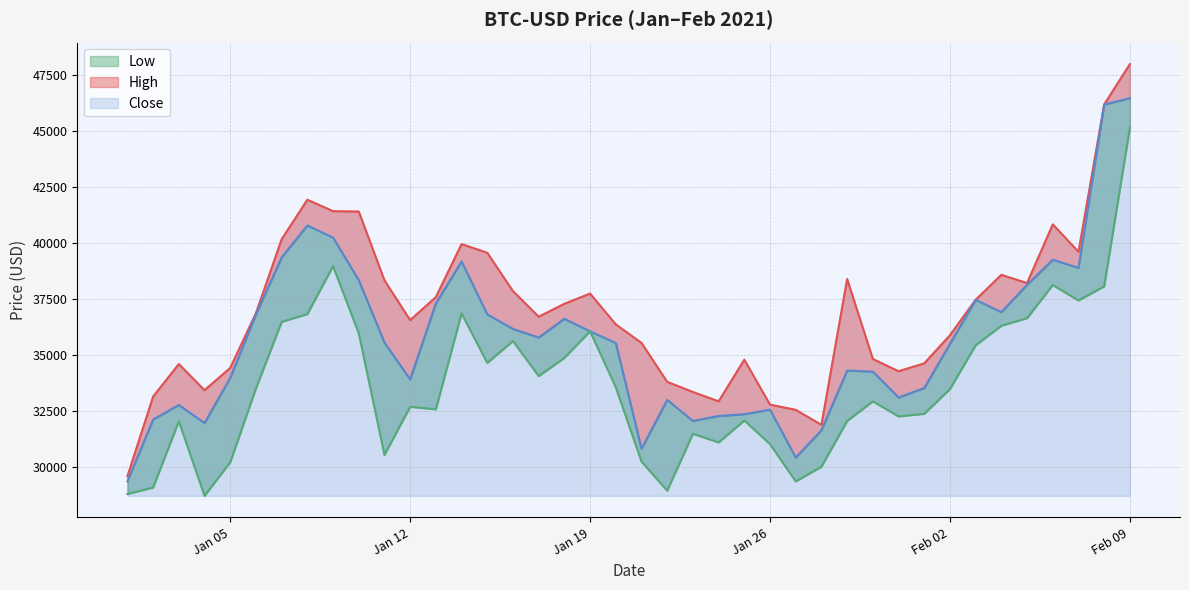

How many lines are shown in the chart?

3